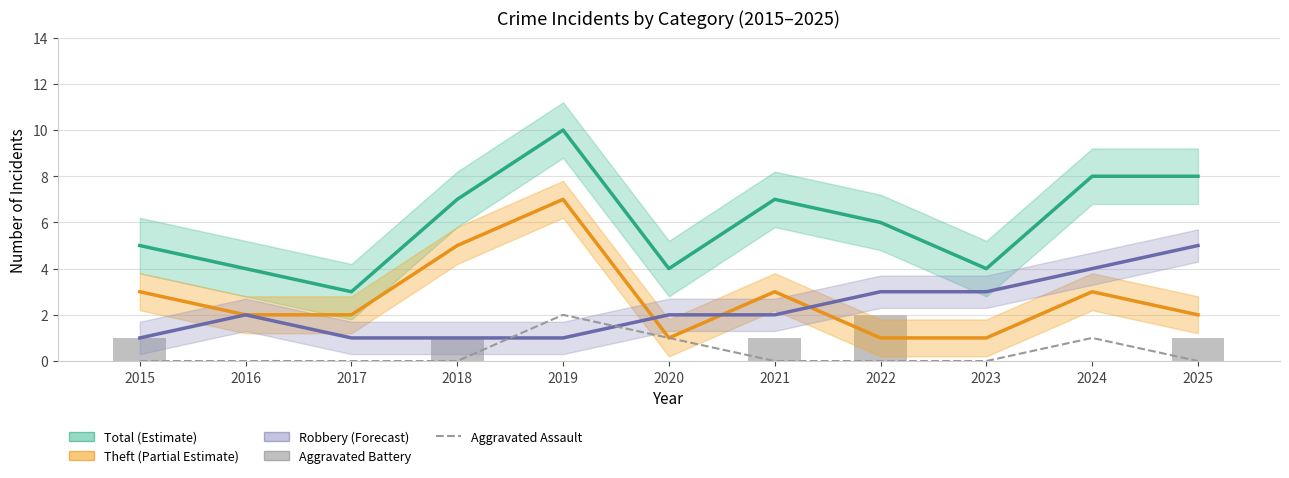

Which series has the widest spread of values?

Total